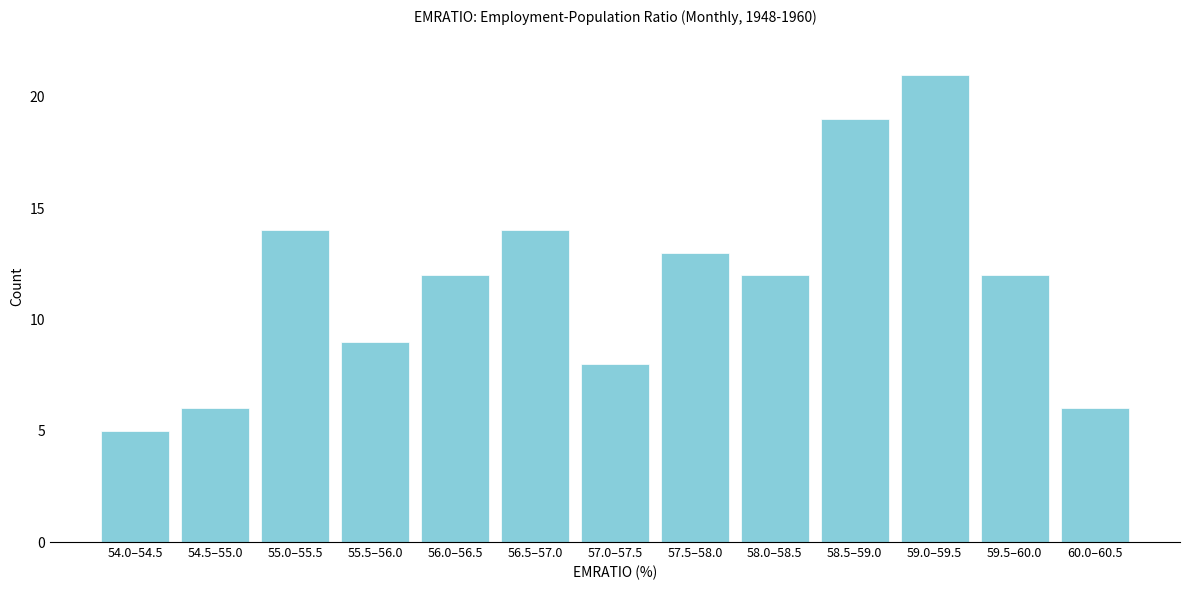

Reading left to right, transcribe all the data shown in this chart.

54.0–54.5=5	54.5–55.0=6	55.0–55.5=14	55.5–56.0=9	56.0–56.5=12	56.5–57.0=14	57.0–57.5=8	57.5–58.0=13	58.0–58.5=12	58.5–59.0=19	59.0–59.5=21	59.5–60.0=12	60.0–60.5=6